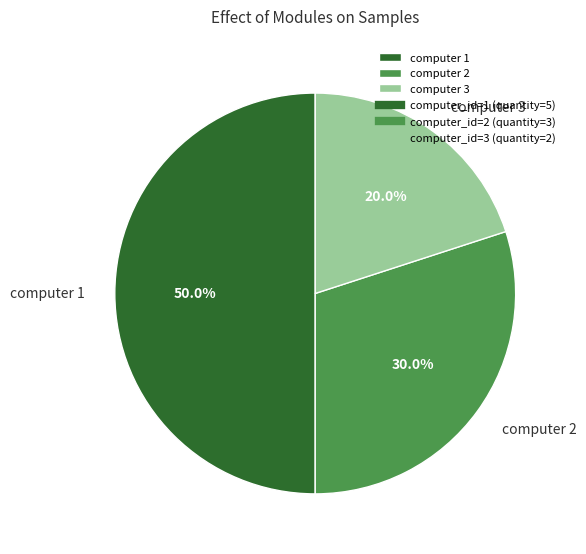

What percentage is NOT represented by computer 1?

50.0%